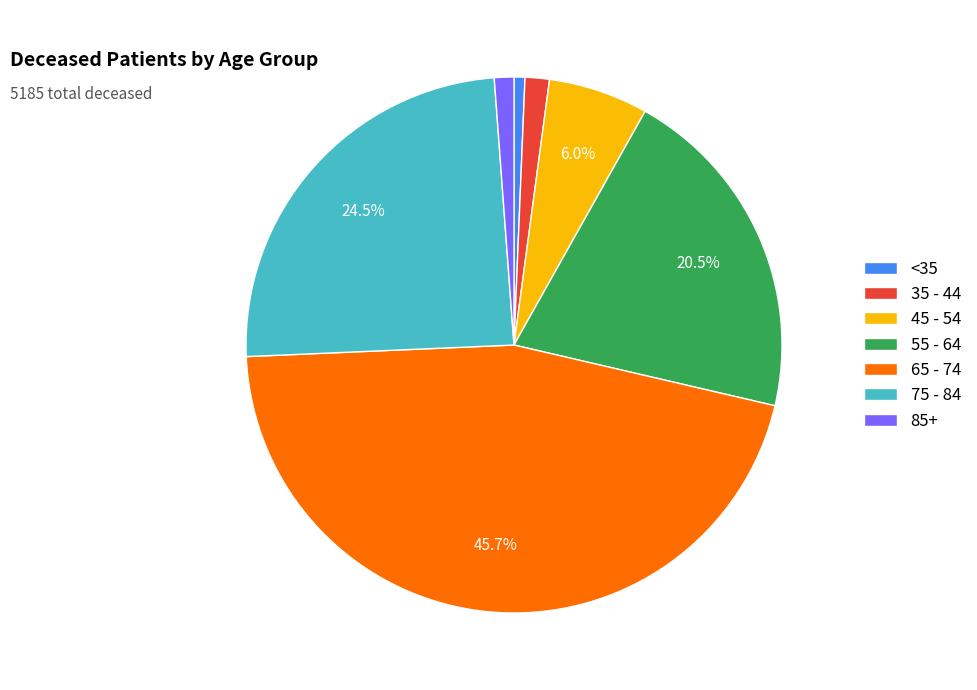

Which category has the smallest portion of the pie?

<35